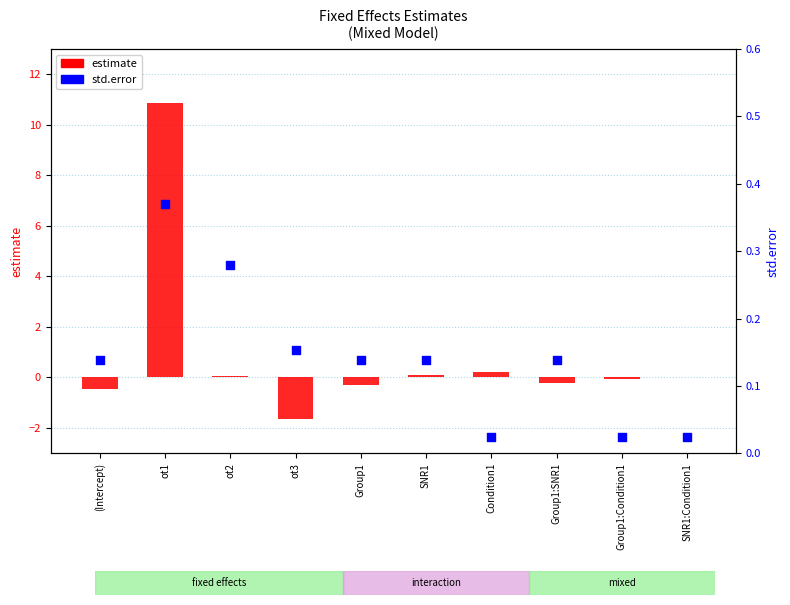

At how many categories does at least one series exceed -1?

10